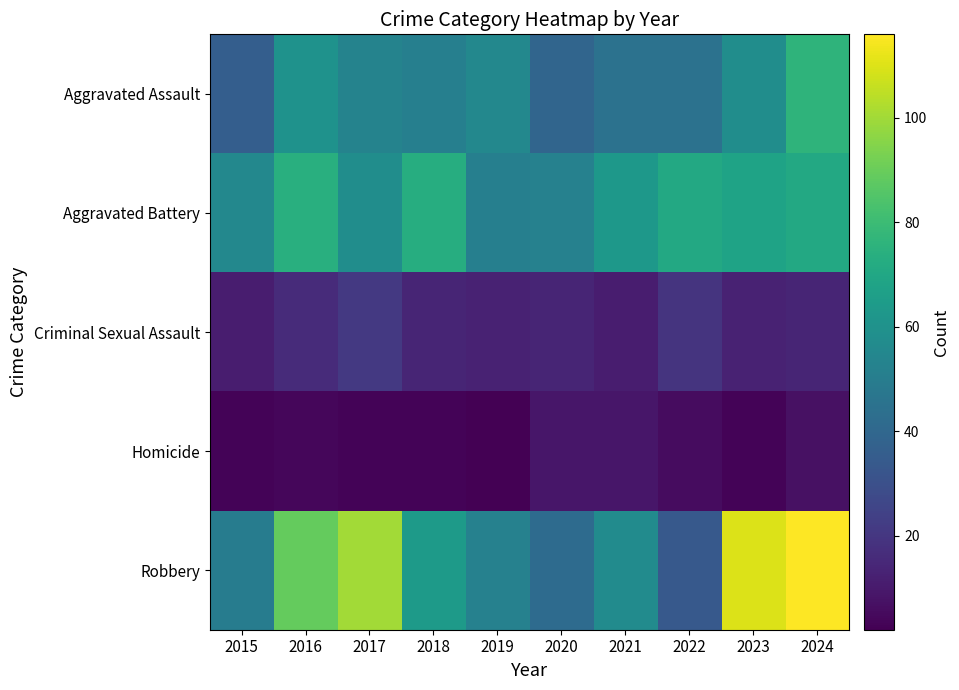

Which has a higher value, 2024 or 2015?

2024